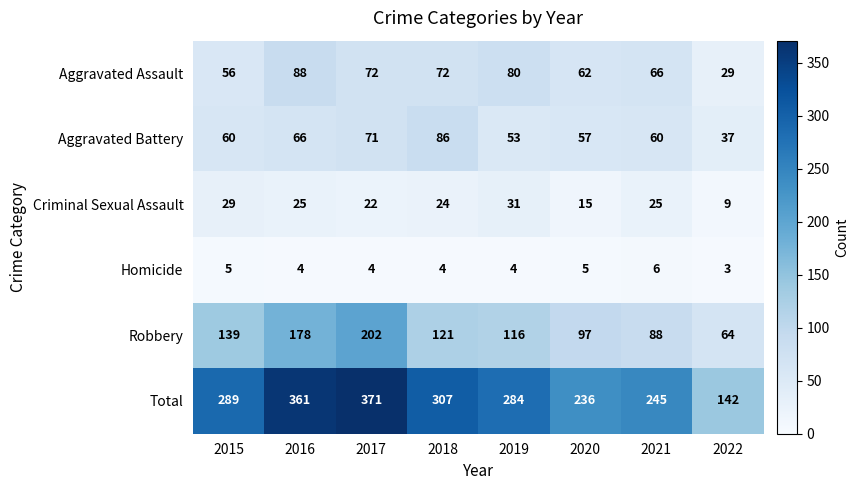

What is the smallest value displayed?

3